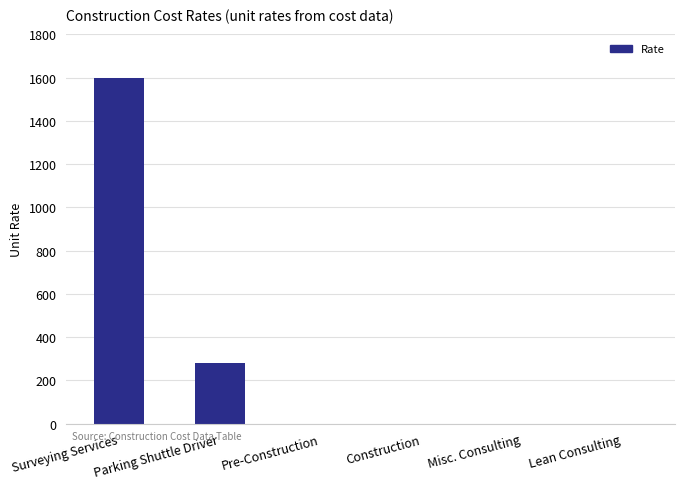

The chart shows a value of 430 at Parking Shuttle Driver. True or false?

False